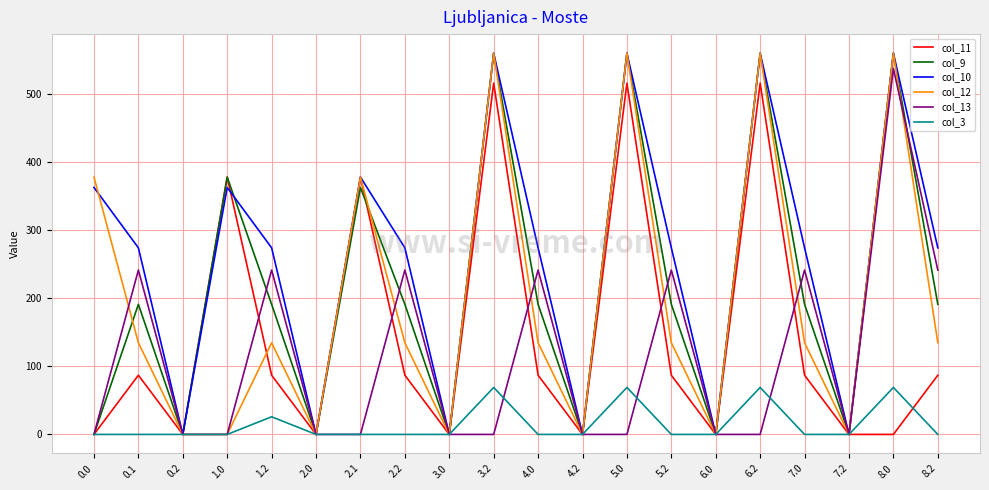

Is the value of col_10 at 2.2 greater than the value of col_9 at 2.2?

Yes